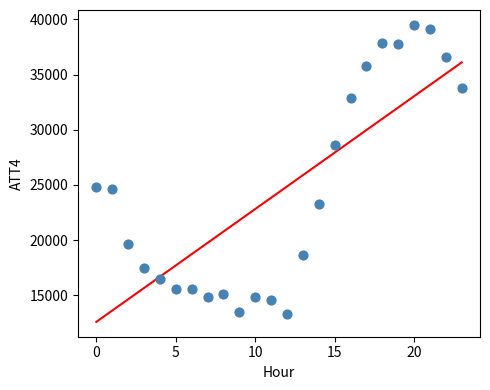

What is the range of Y values (max minus min)?

26200